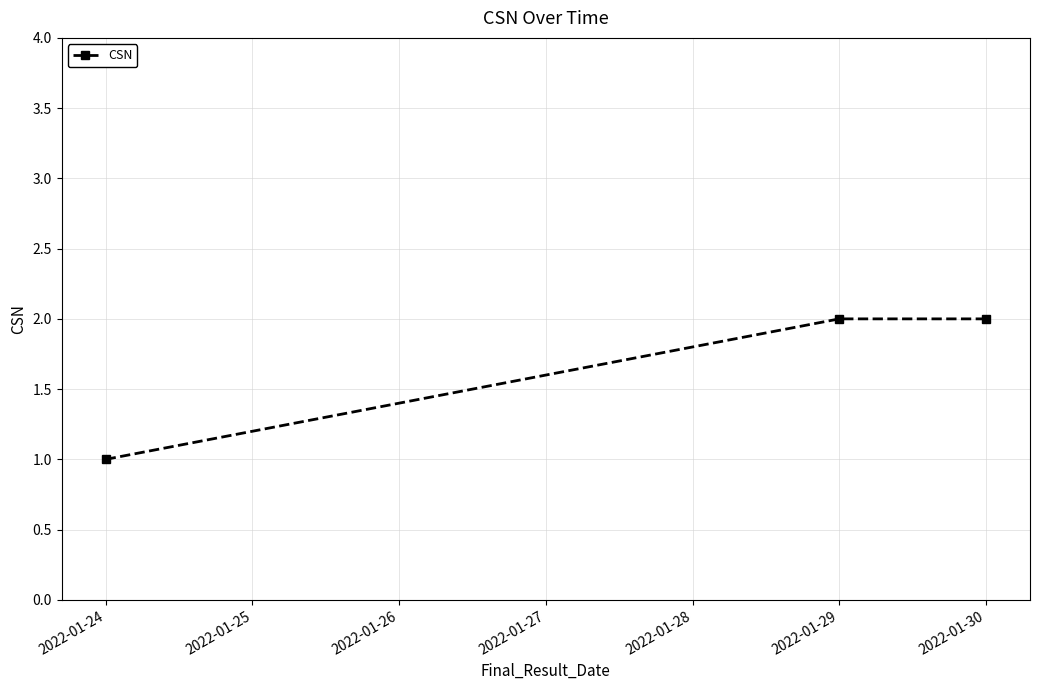

At which label is the value closest to 1?

2022-01-24